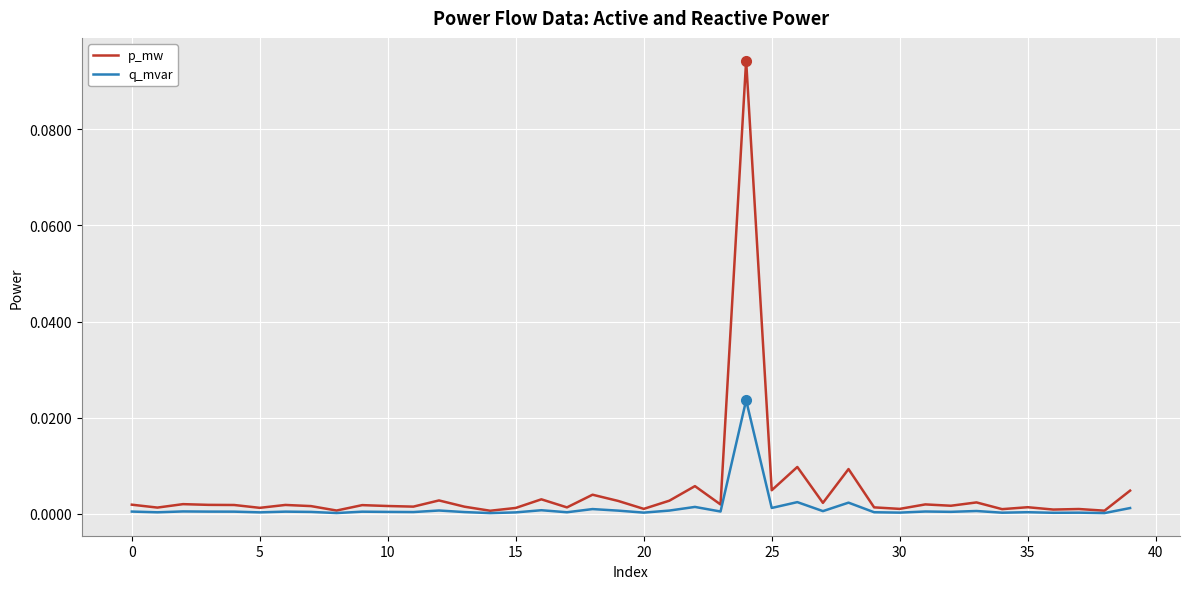

Which series has the largest range (max minus min)?

p_mw